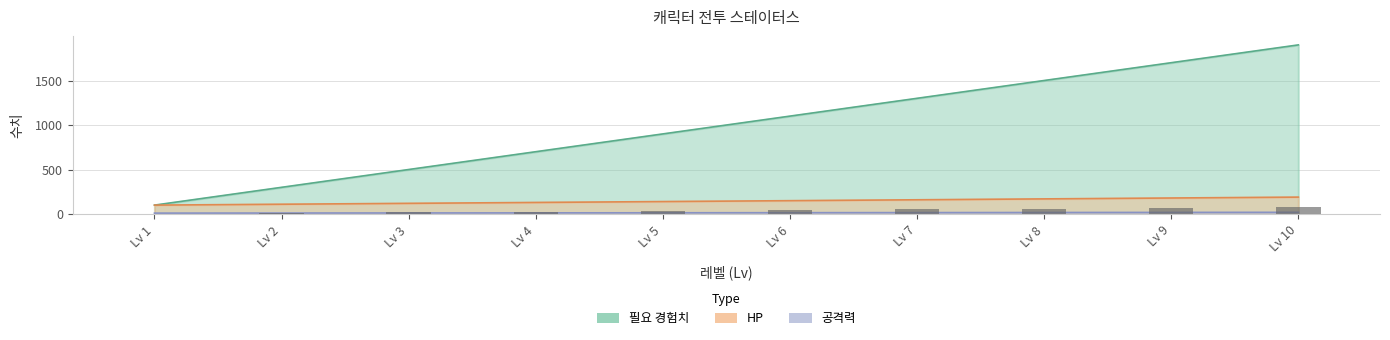

What is the total value across all series at Lv 1?

210